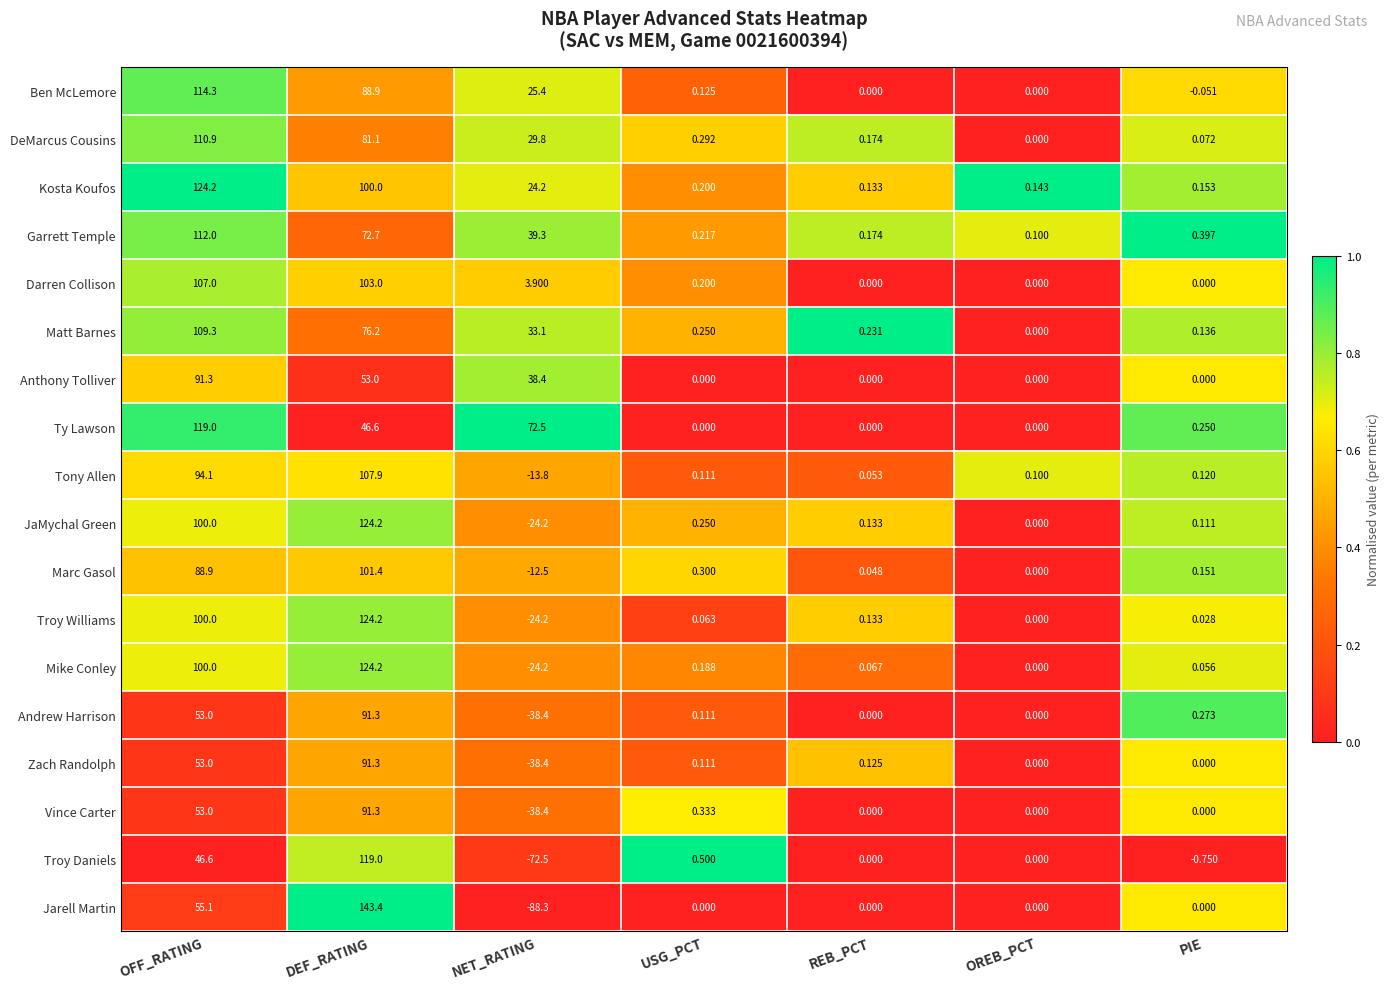

At which label does JaMychal Green first exceed 0?

OFF_RATING